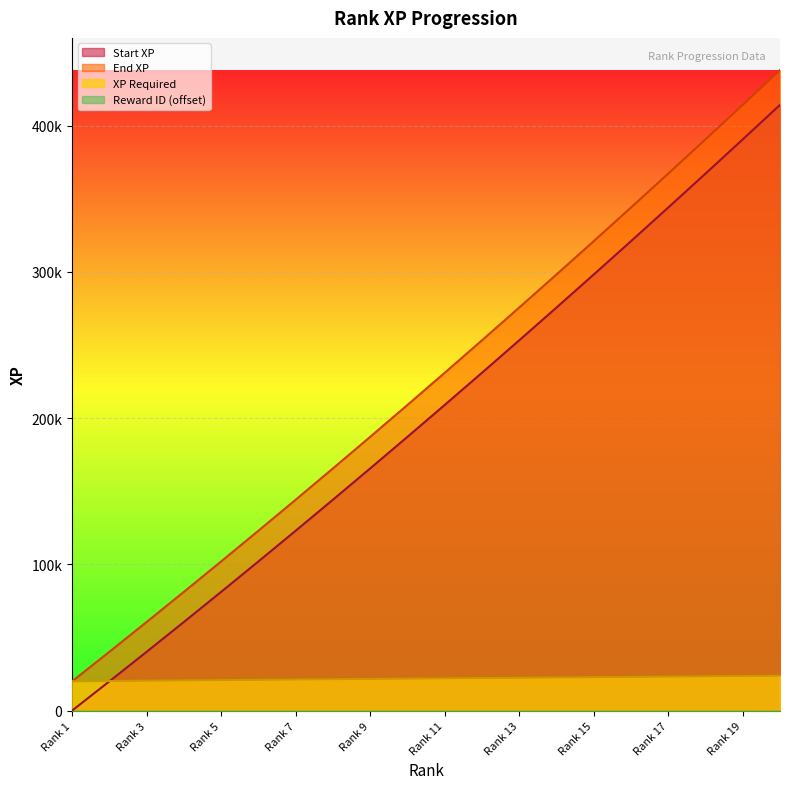

Which series changed the most between Rank 16 and Rank 20?

End XP